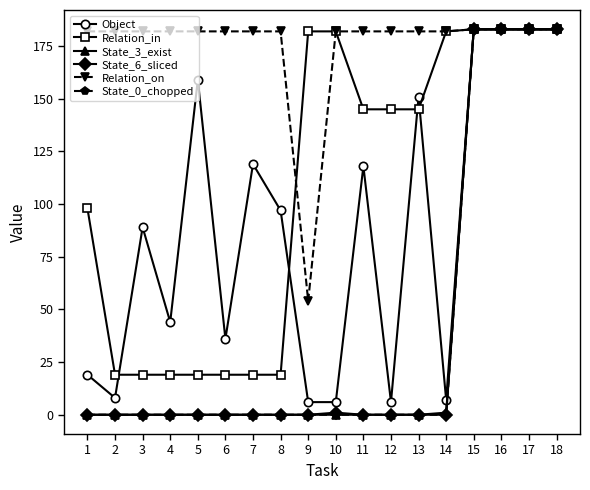

What is the value of the Relation_on point at the 8th from the left?

182